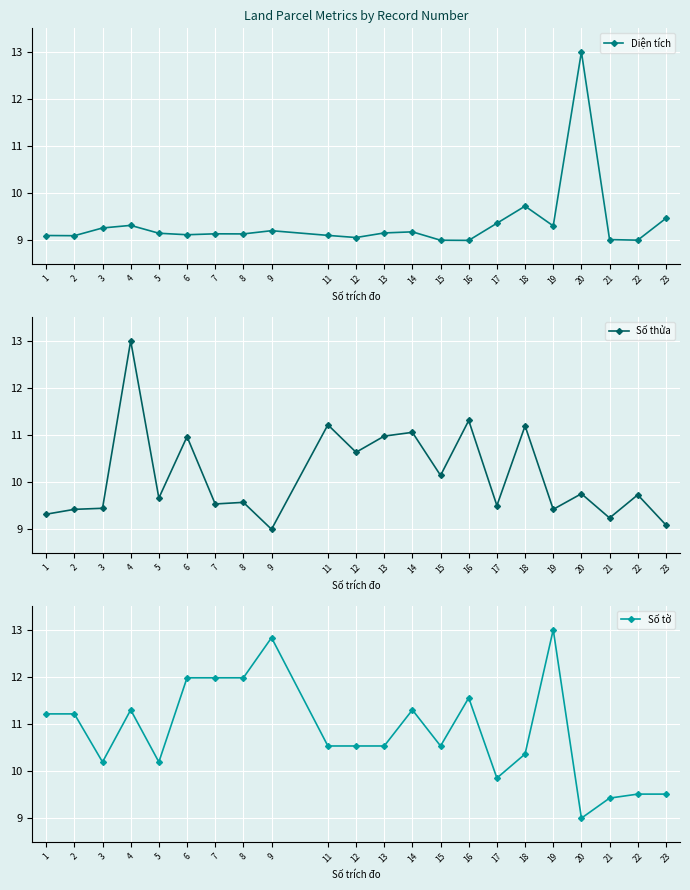

Is it true that Diện tích equals 9.0 at 22?

True